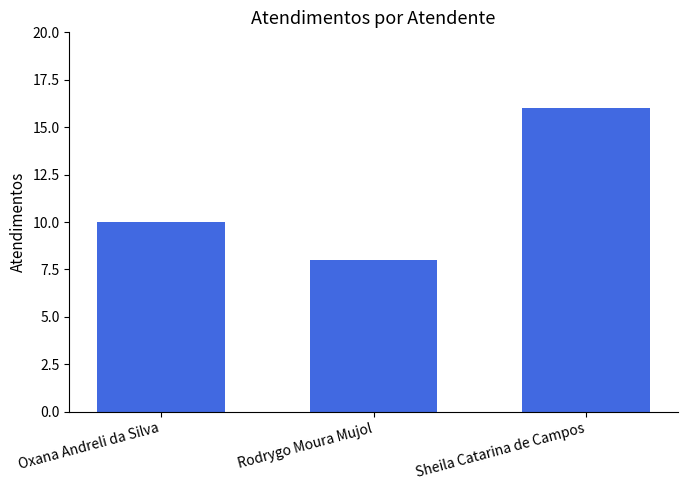

Rank the categories by value from lowest to highest.

Rodrygo Moura Mujol, Oxana Andreli da Silva, Sheila Catarina de Campos